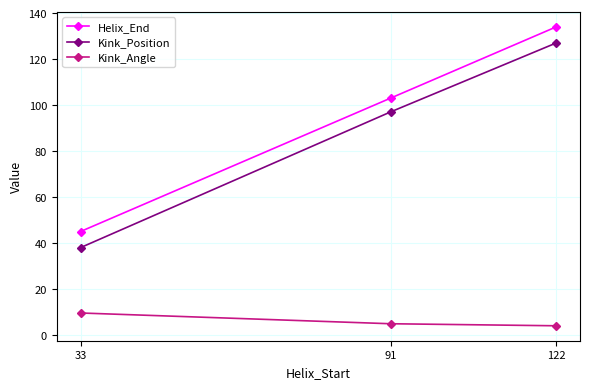

How many data points in Helix_End are less than 103?

1